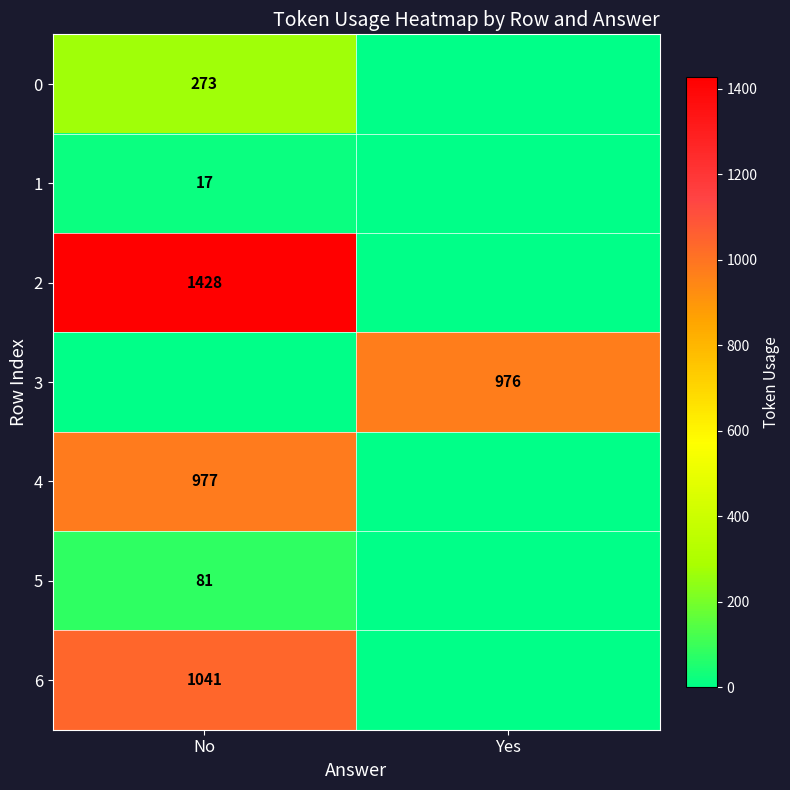

The 0 series shows 273 at No. True or false?

True